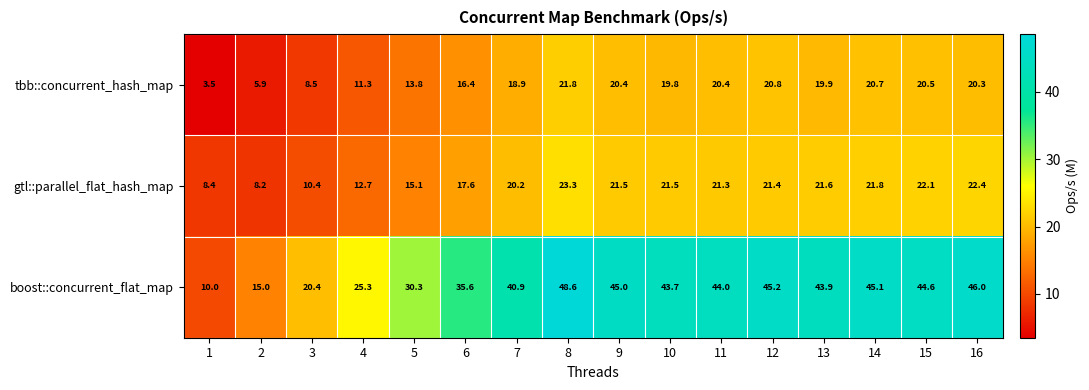

What is the maximum value shown in the chart?

48.6